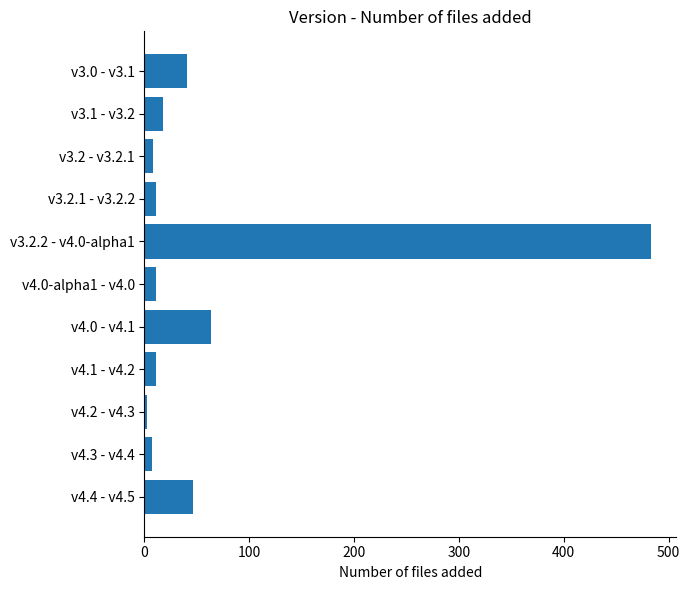

At which label is the value closest to 242?

v4.0 - v4.1